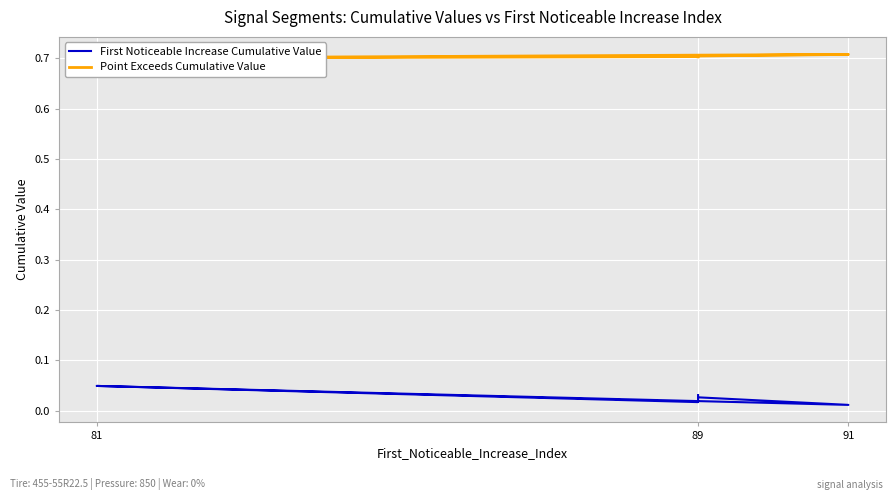

Is this an area chart (filled region under the line)?

No